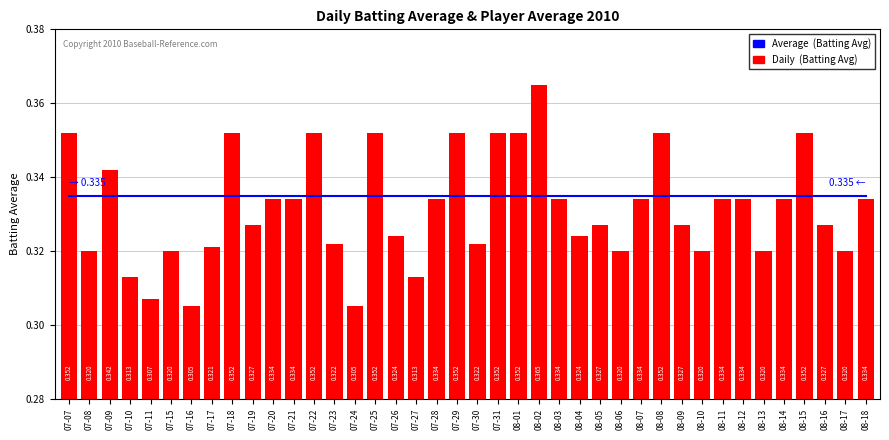

Which series changed the most between 07-21 and 07-28?

Average  (Batting Avg)